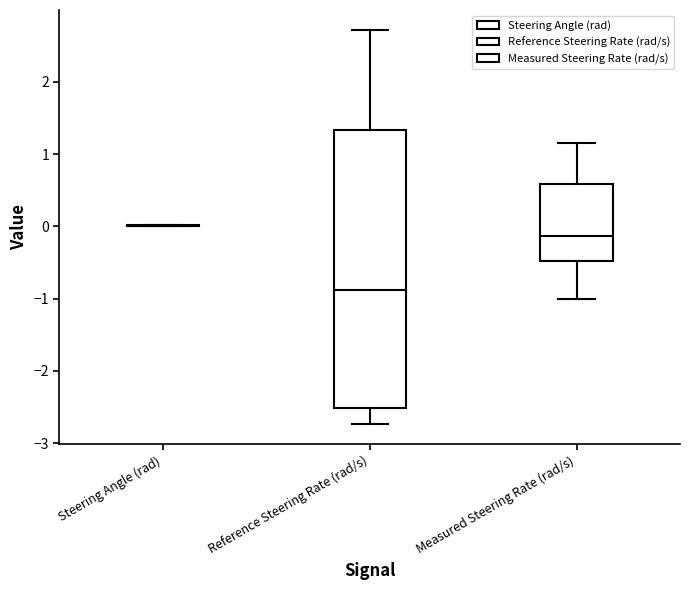

Comparing the boxes themselves (not the whiskers), which one is the tallest?

Reference Steering Rate (rad/s)